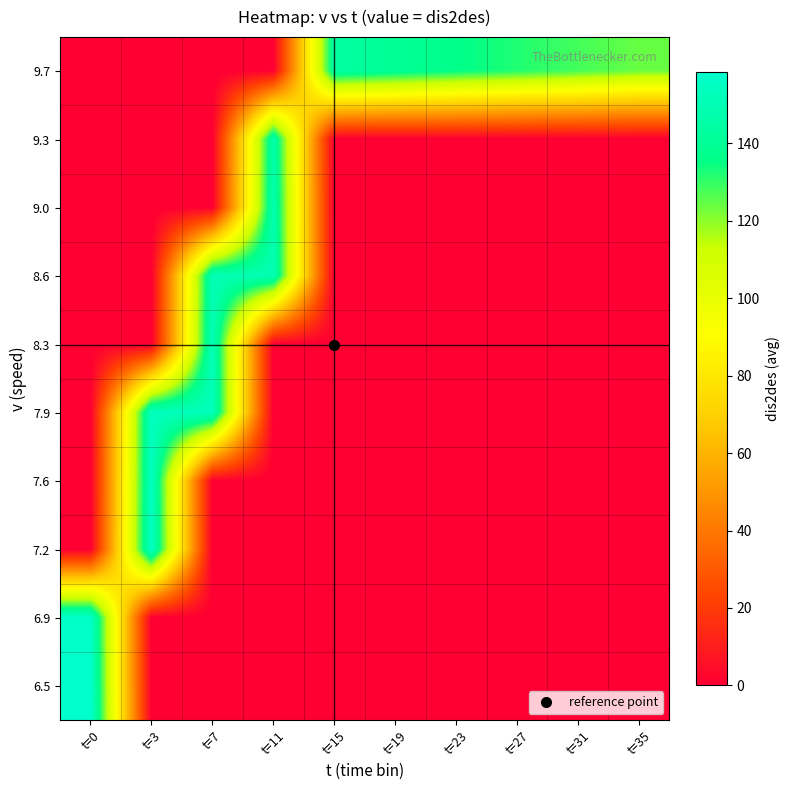

Reading right to left, what are all the values shown in this chart?

6.5: t=35=0.0	t=31=0.0	t=27=0.0	t=23=0.0	t=19=0.0	t=15=0.0	t=11=0.0	t=7=0.0	t=3=0.0	t=0=158.4
6.9: t=35=0.0	t=31=0.0	t=27=0.0	t=23=0.0	t=19=0.0	t=15=0.0	t=11=0.0	t=7=0.0	t=3=0.0	t=0=157.0
7.2: t=35=0.0	t=31=0.0	t=27=0.0	t=23=0.0	t=19=0.0	t=15=0.0	t=11=0.0	t=7=0.0	t=3=155.5	t=0=0.0
7.6: t=35=0.0	t=31=0.0	t=27=0.0	t=23=0.0	t=19=0.0	t=15=0.0	t=11=0.0	t=7=0.0	t=3=154.4	t=0=0.0
7.9: t=35=0.0	t=31=0.0	t=27=0.0	t=23=0.0	t=19=0.0	t=15=0.0	t=11=0.0	t=7=152.8	t=3=153.6	t=0=0.0
8.3: t=35=0.0	t=31=0.0	t=27=0.0	t=23=0.0	t=19=0.0	t=15=0.0	t=11=0.0	t=7=151.5	t=3=0.0	t=0=0.0
8.6: t=35=0.0	t=31=0.0	t=27=0.0	t=23=0.0	t=19=0.0	t=15=0.0	t=11=149.3	t=7=150.2	t=3=0.0	t=0=0.0
9.0: t=35=0.0	t=31=0.0	t=27=0.0	t=23=0.0	t=19=0.0	t=15=0.0	t=11=148.4	t=7=0.0	t=3=0.0	t=0=0.0
9.3: t=35=0.0	t=31=0.0	t=27=0.0	t=23=0.0	t=19=0.0	t=15=0.0	t=11=147.0	t=7=0.0	t=3=0.0	t=0=0.0
9.7: t=35=124.1	t=31=128.1	t=27=132.1	t=23=136.1	t=19=140.1	t=15=144.1	t=11=0.0	t=7=0.0	t=3=0.0	t=0=0.0